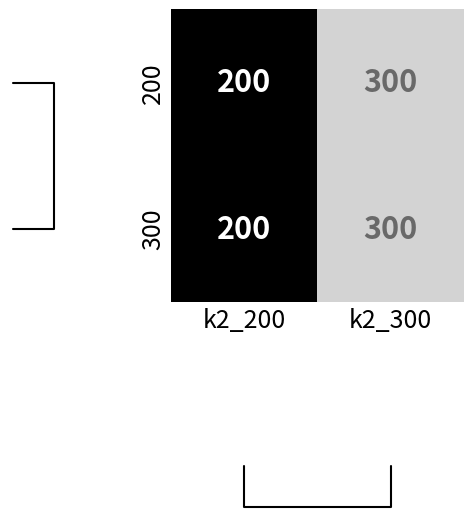

How many distinct data groups are displayed?

2